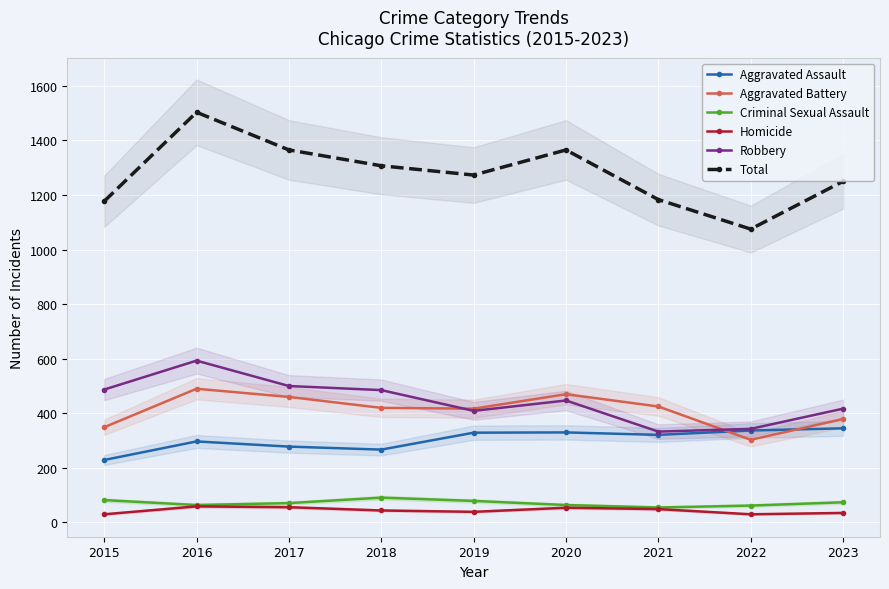

What are all the series names shown in the legend?

Aggravated Assault, Aggravated Battery, Criminal Sexual Assault, Homicide, Robbery, Total